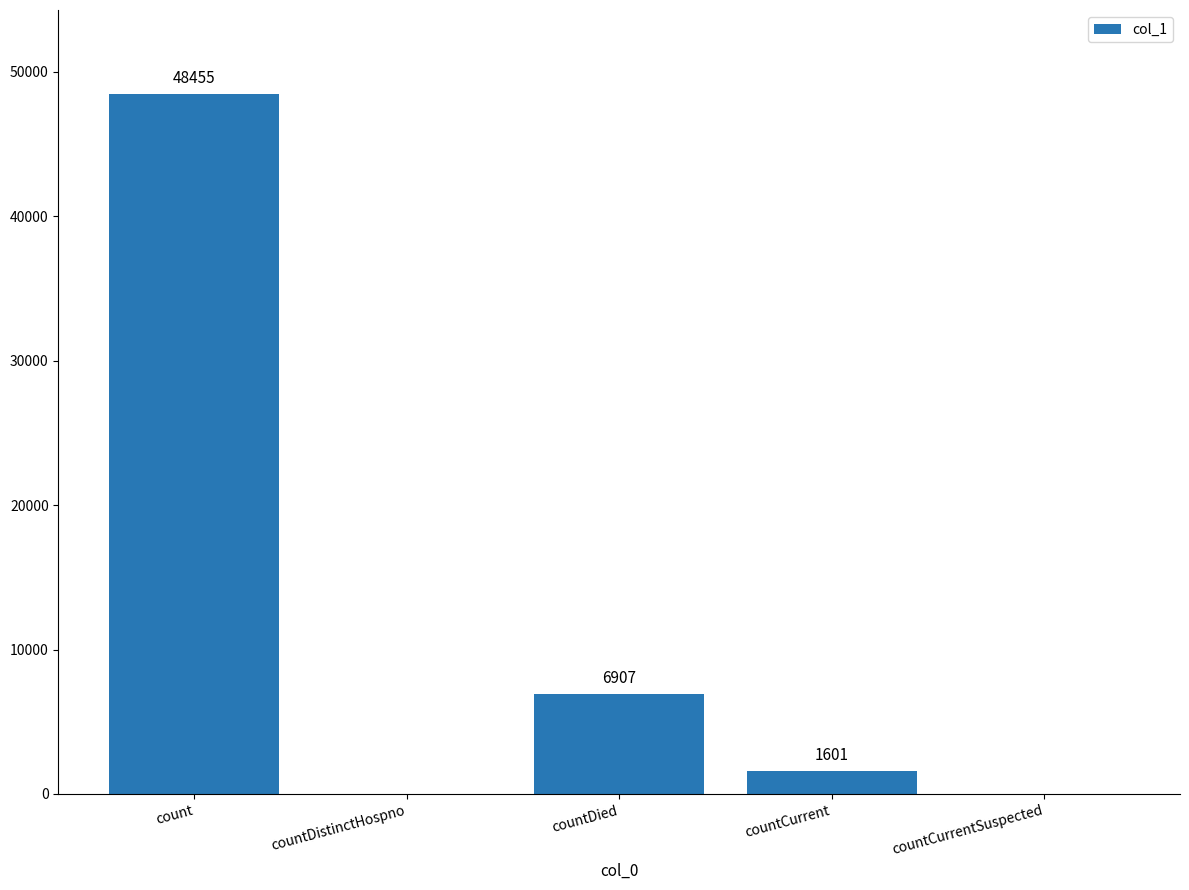

True or false: the data shows 31354 at countCurrentSuspected.

False